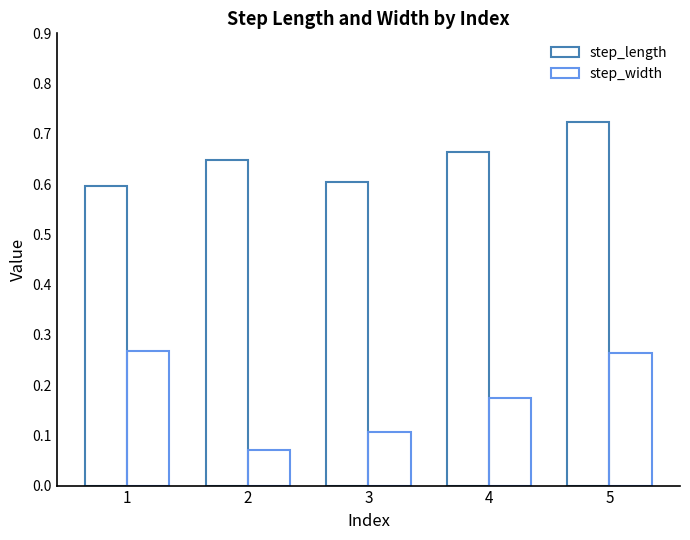

Count the number of data series in this chart.

2